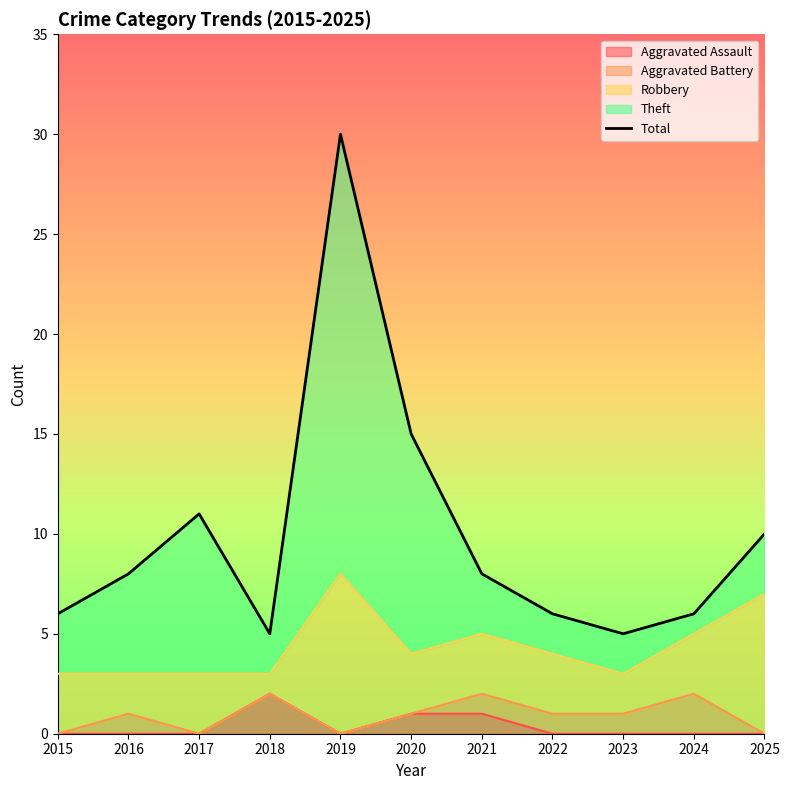

True or false: there are more than 2 points higher than both neighbors.

False